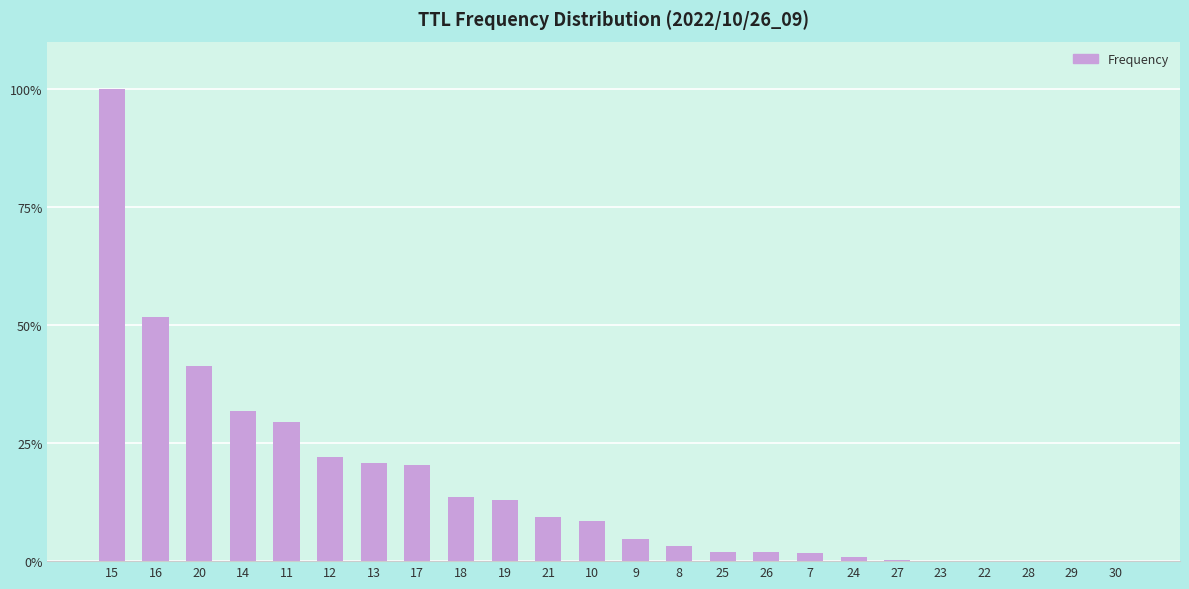

What is the sum of all values?

376.4